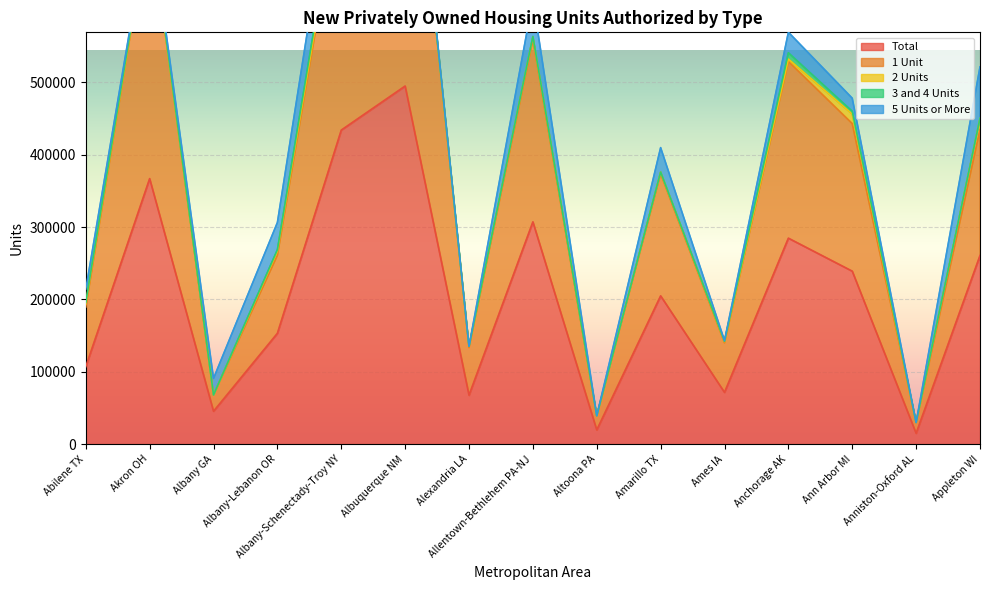

What is the label of the 5th point from the right?

Ames IA